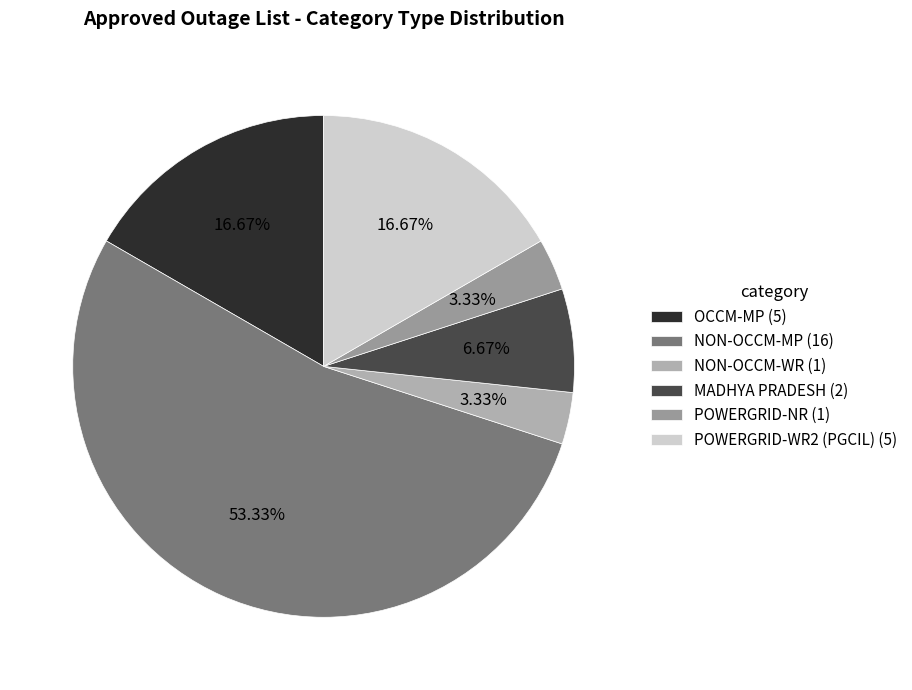

Is it true that OCCM-MP is 17% of the pie?

True